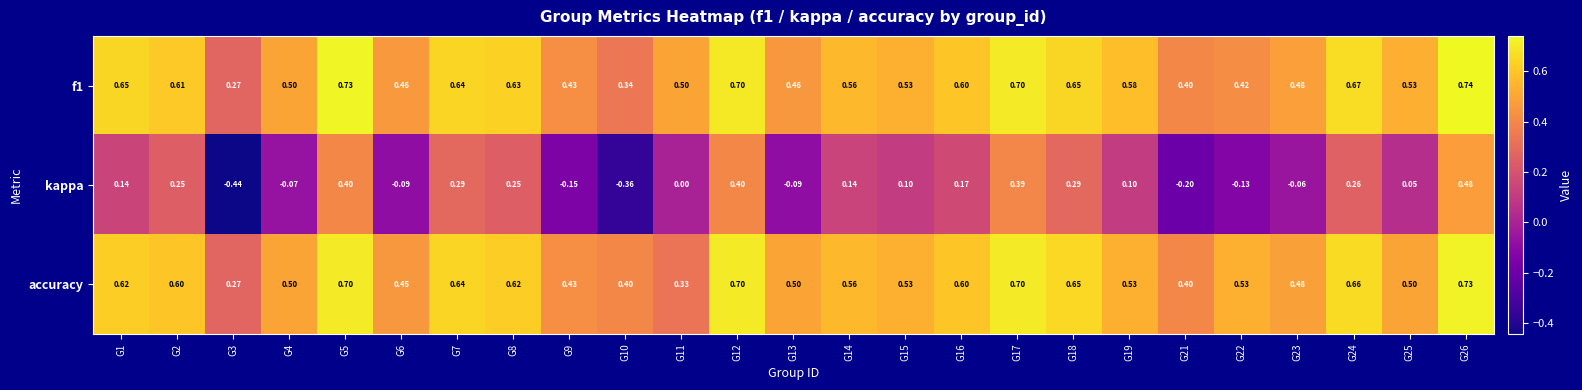

What is the maximum value shown in the chart?

0.7